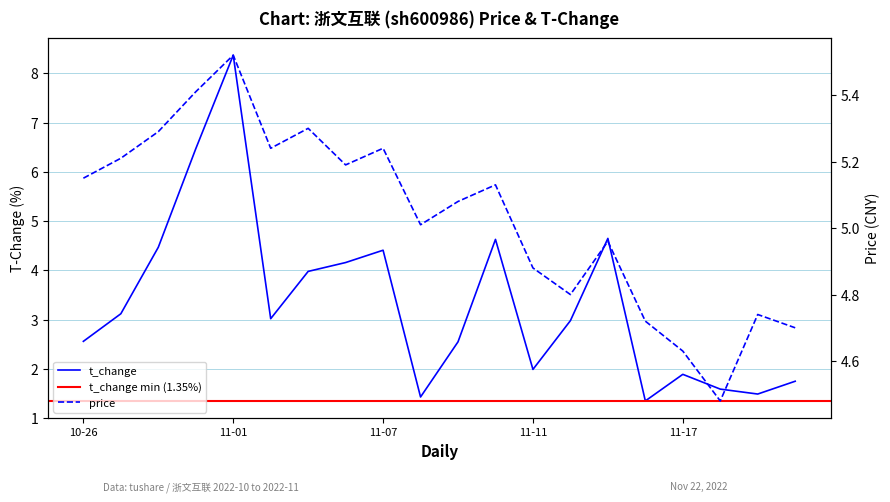

True or false: price has more than 0 interior local peaks.

True